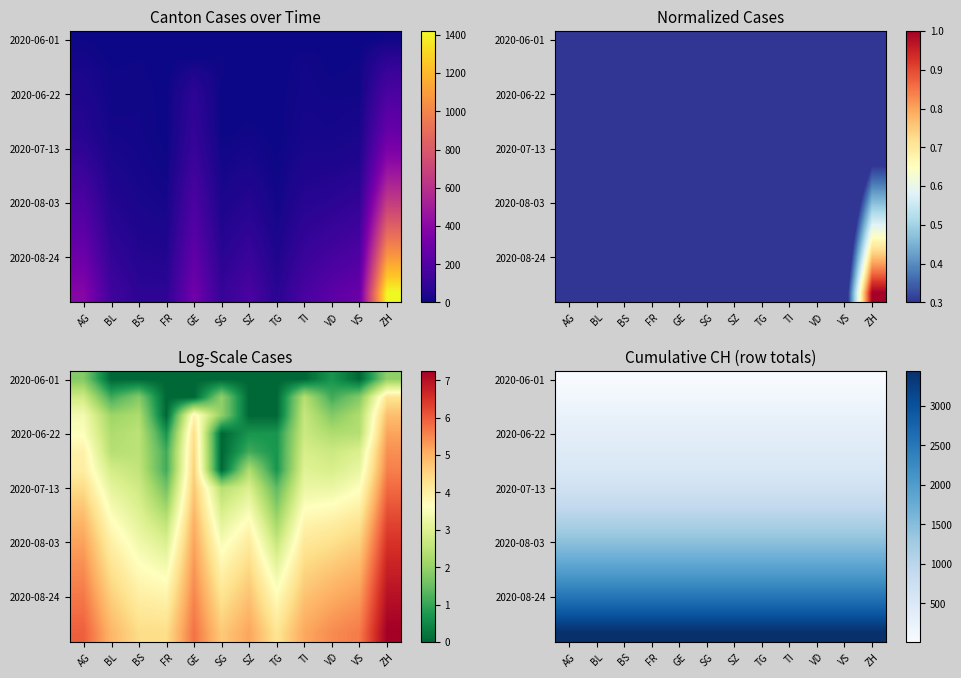

How many data points does each series have?

12